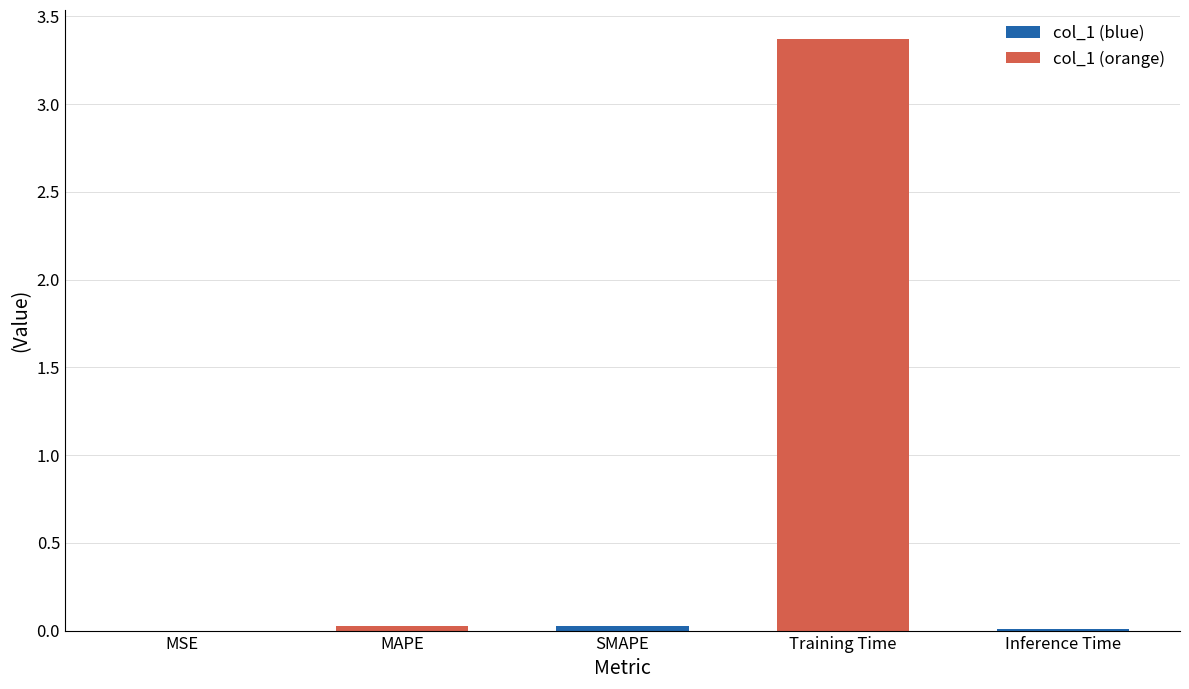

The chart shows a value of 0.0 at Inference Time. True or false?

True